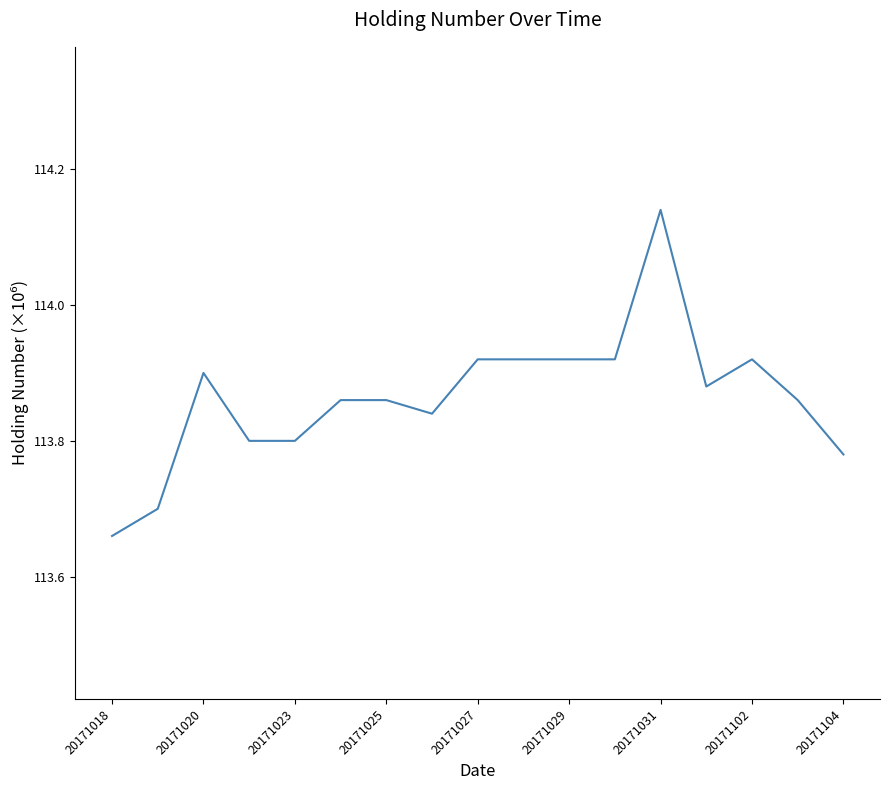

What is the difference between the maximum and minimum values?

0.5